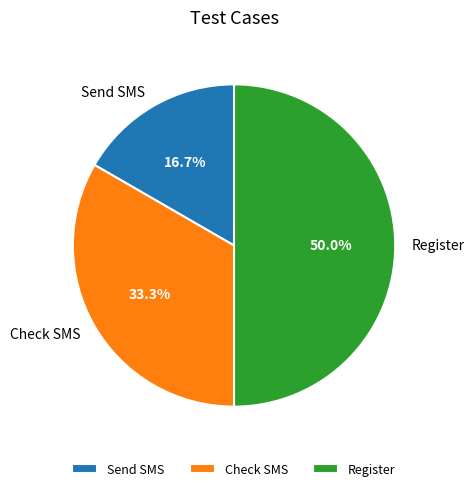

Is Check SMS the majority of the pie?

No